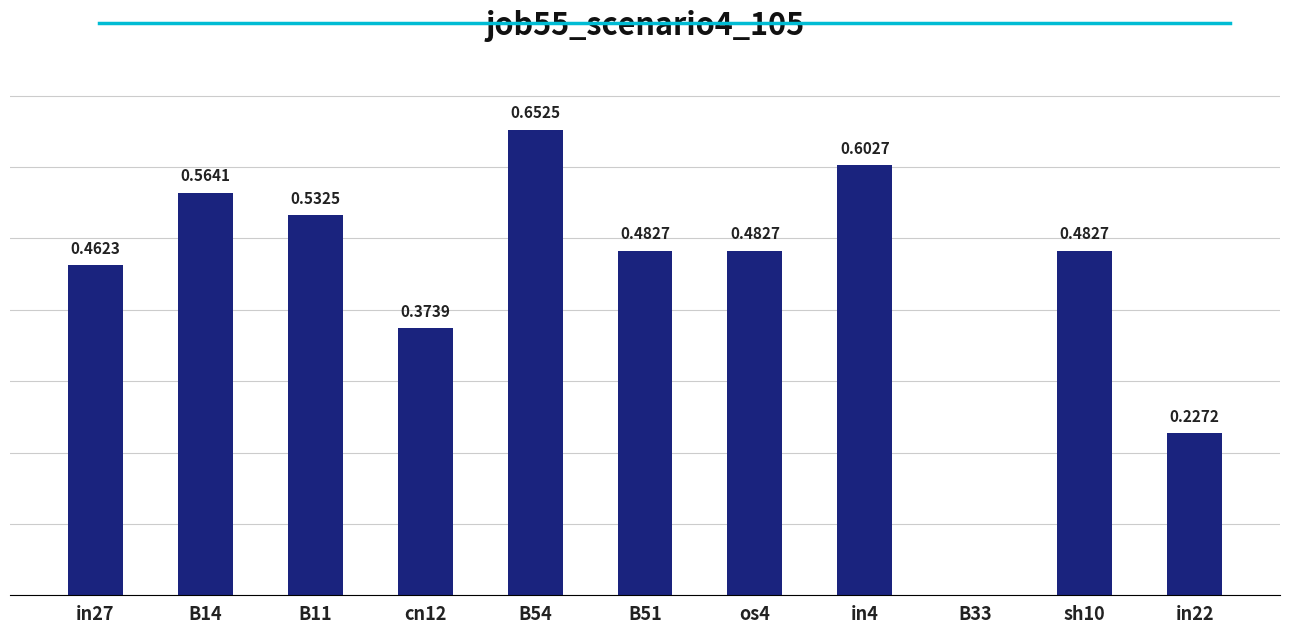

Between B54 and cn12, which is larger?

B54